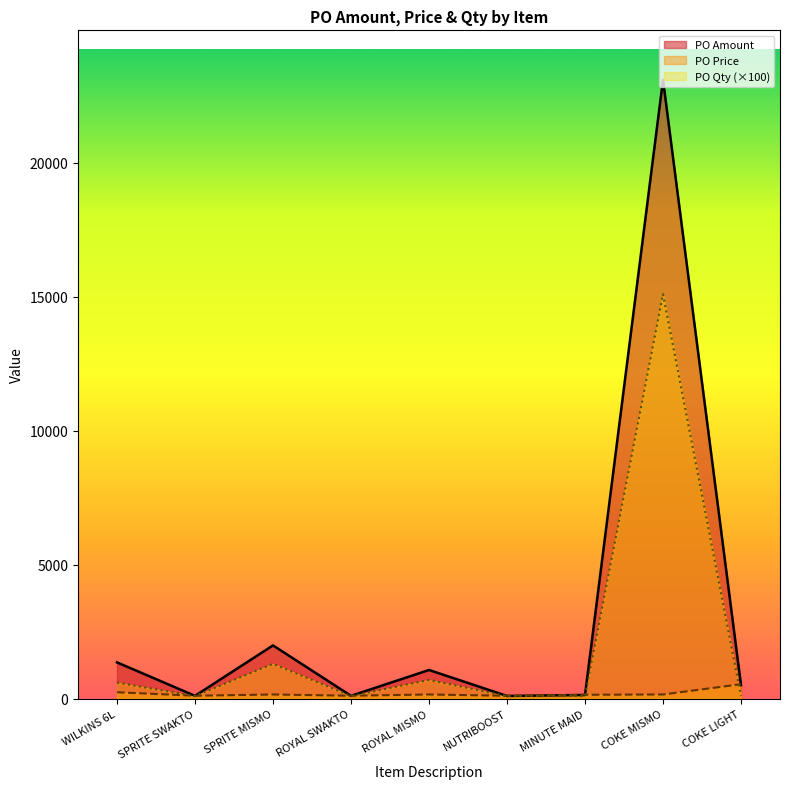

At which label does PO Amount reach its peak?

COKE MISMO